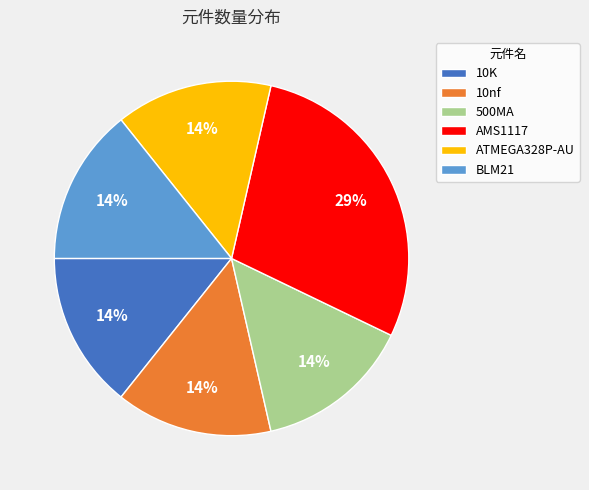

Which has a higher value, AMS1117 or 10nf?

AMS1117